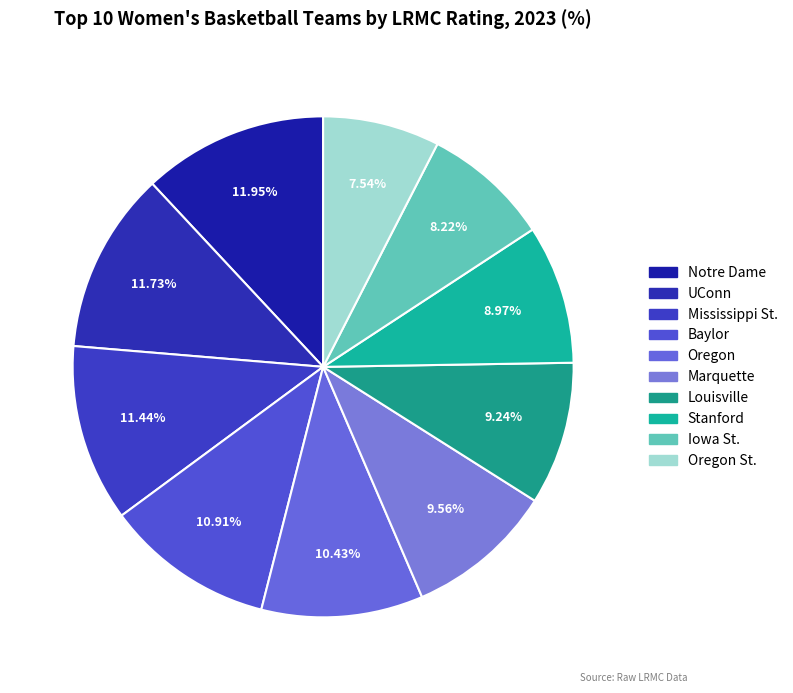

To the nearest percent, what is the difference between the largest and smallest slice percentages?

4%